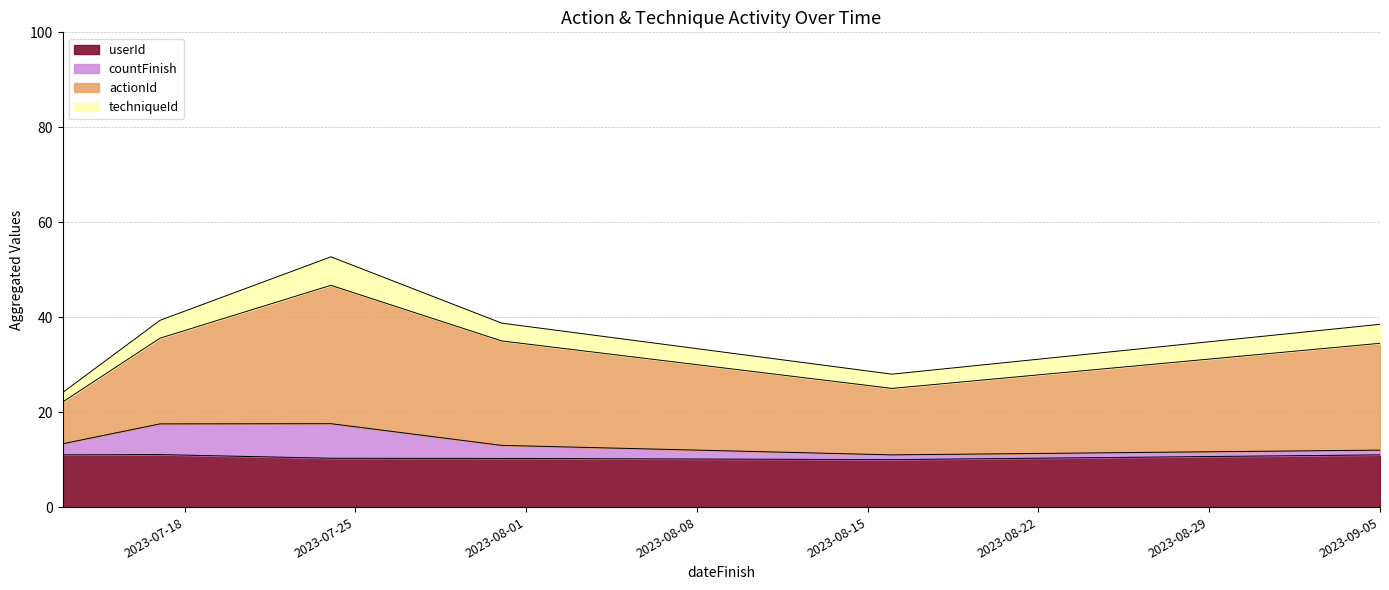

What are all the series names shown in the legend?

userId, countFinish, actionId, techniqueId